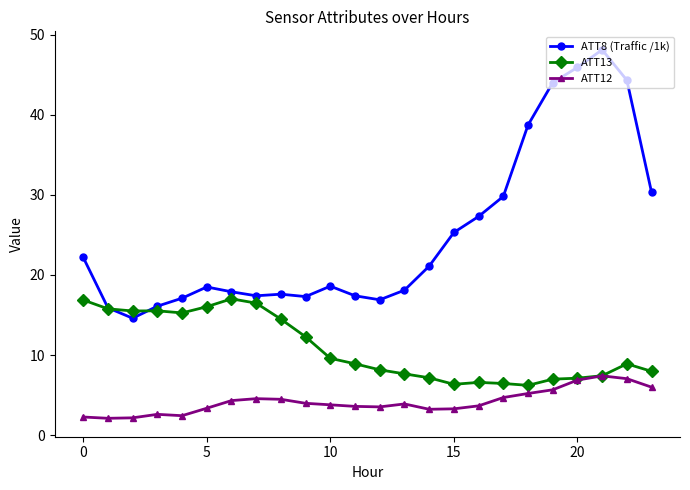

True or false: ATT12 and ATT8 (Traffic /1k) intersect in this chart.

False